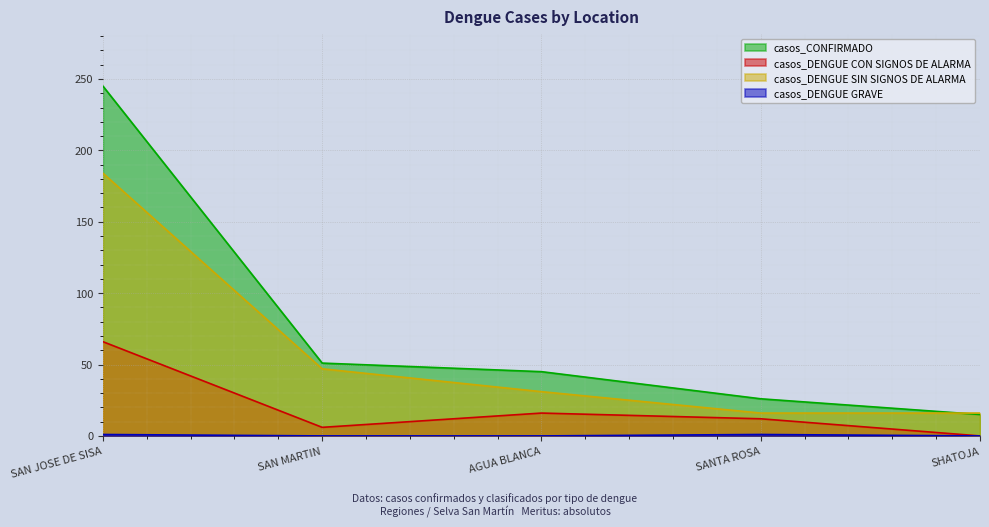

List the labels in order of casos_DENGUE SIN SIGNOS DE ALARMA value, largest first.

SAN JOSE DE SISA, SAN MARTIN, AGUA BLANCA, SANTA ROSA, SHATOJA